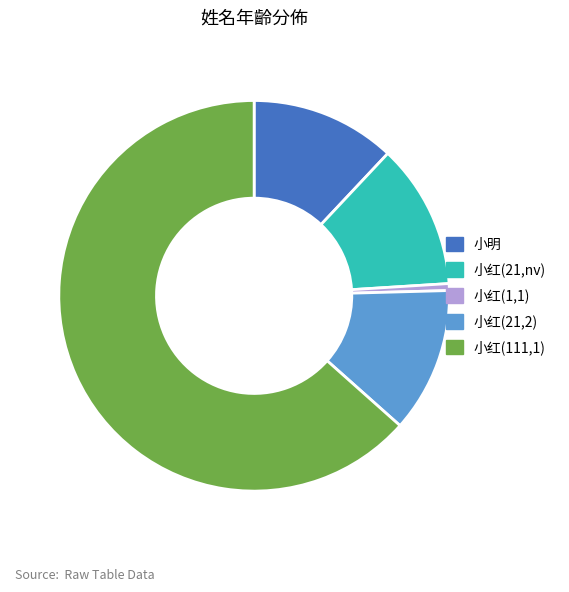

Which slice represents more than half of the pie?

小红(111,1)